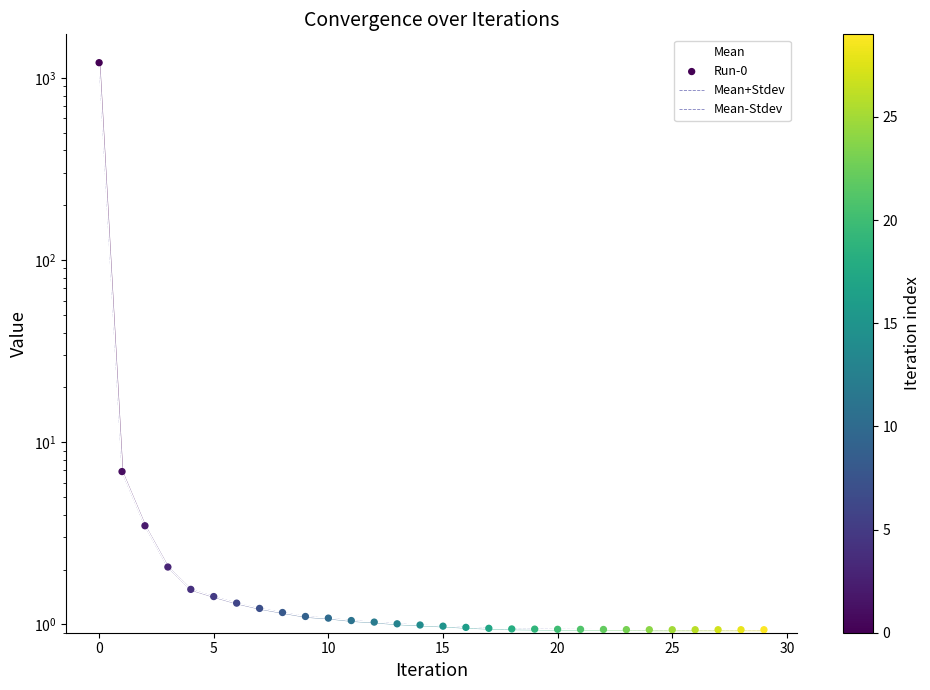

Which series has the largest total across all categories?

Mean